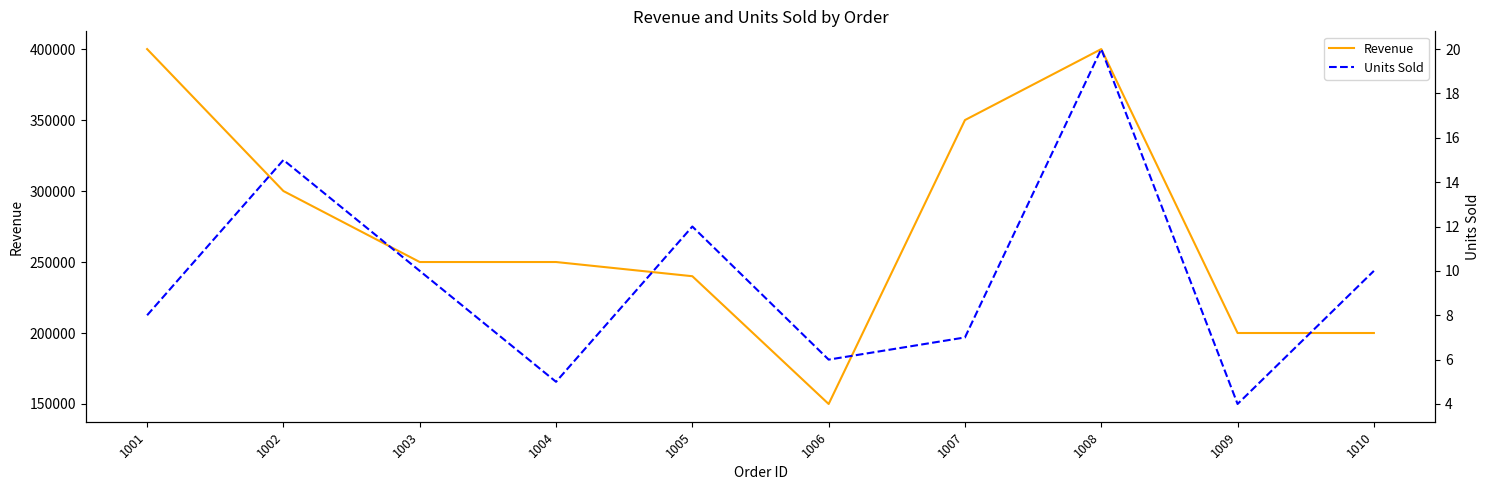

What is the difference between the highest and lowest values at 1009?

199996